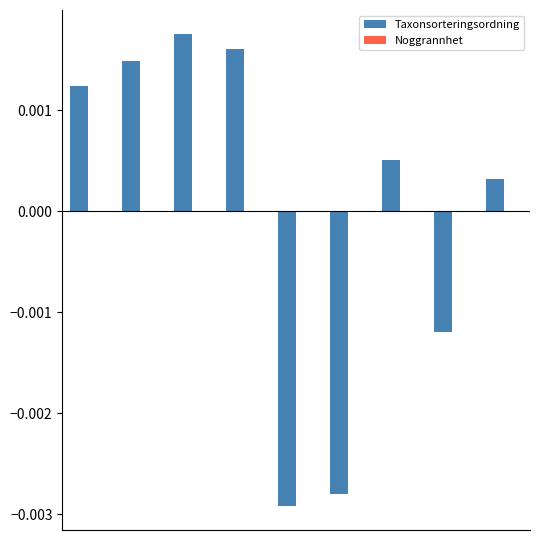

At how many categories does at least one series exceed 0?

9